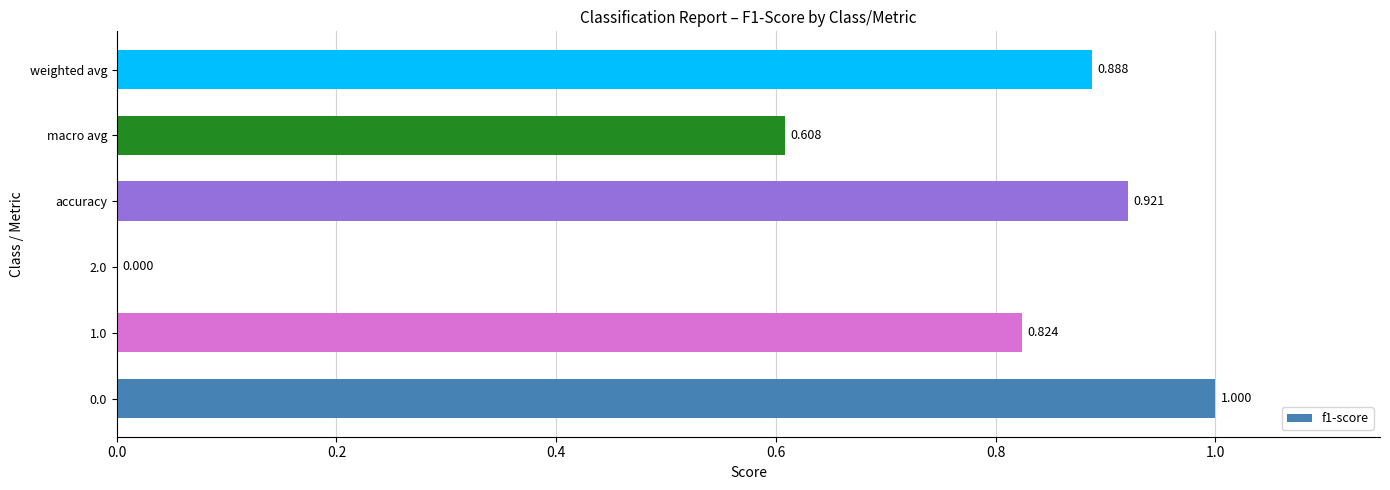

How many data points are above 0?

5